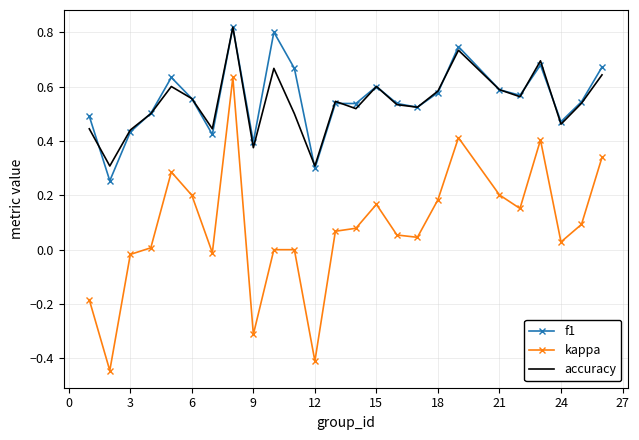

True or false: kappa and f1 intersect in this chart.

False